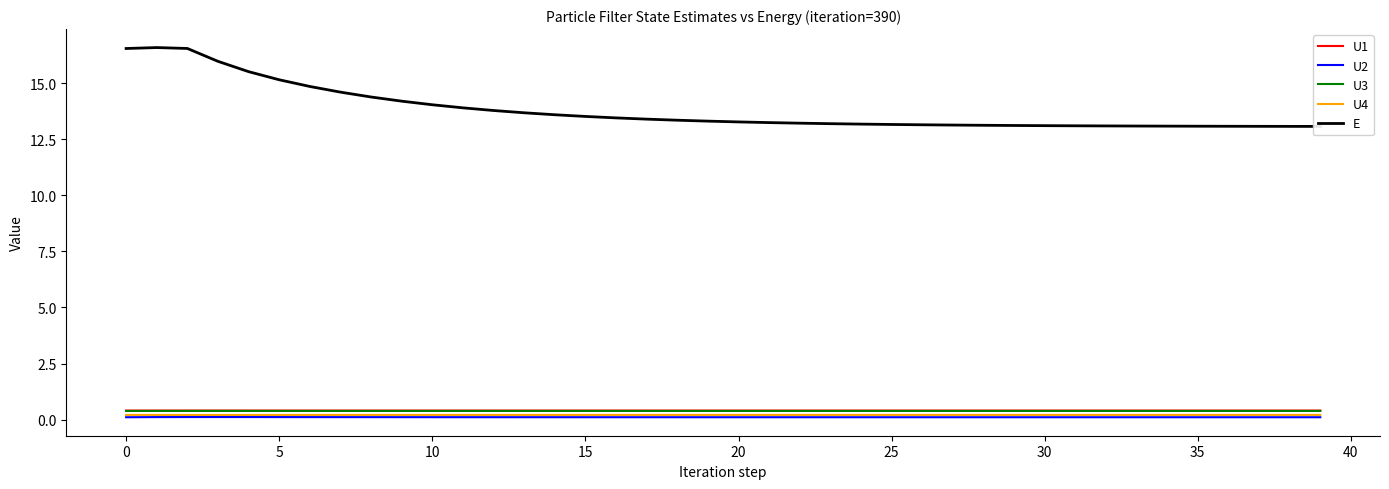

True or false: E and U3 intersect in this chart.

False